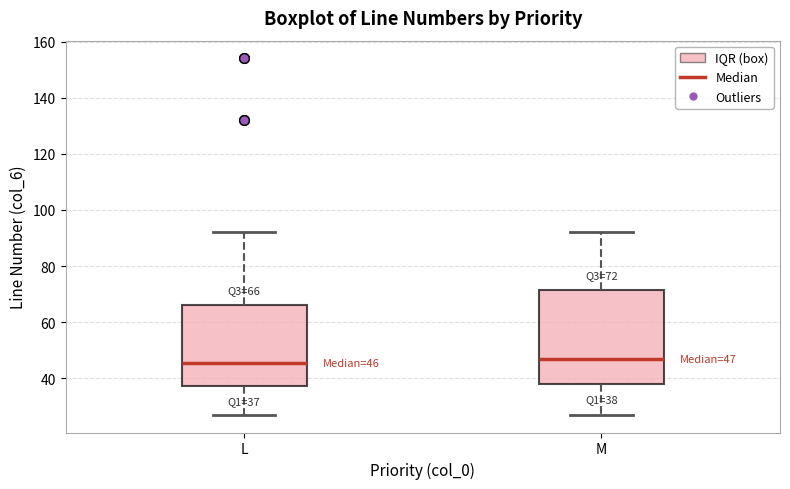

Which box is the tallest, from its lower edge to its upper edge?

M